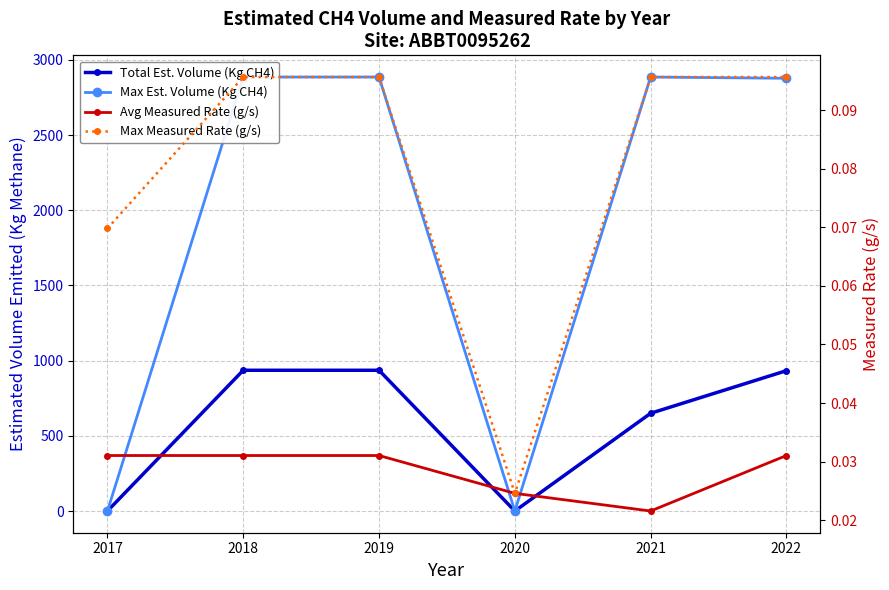

At which category is the sum across all series the highest?

2018